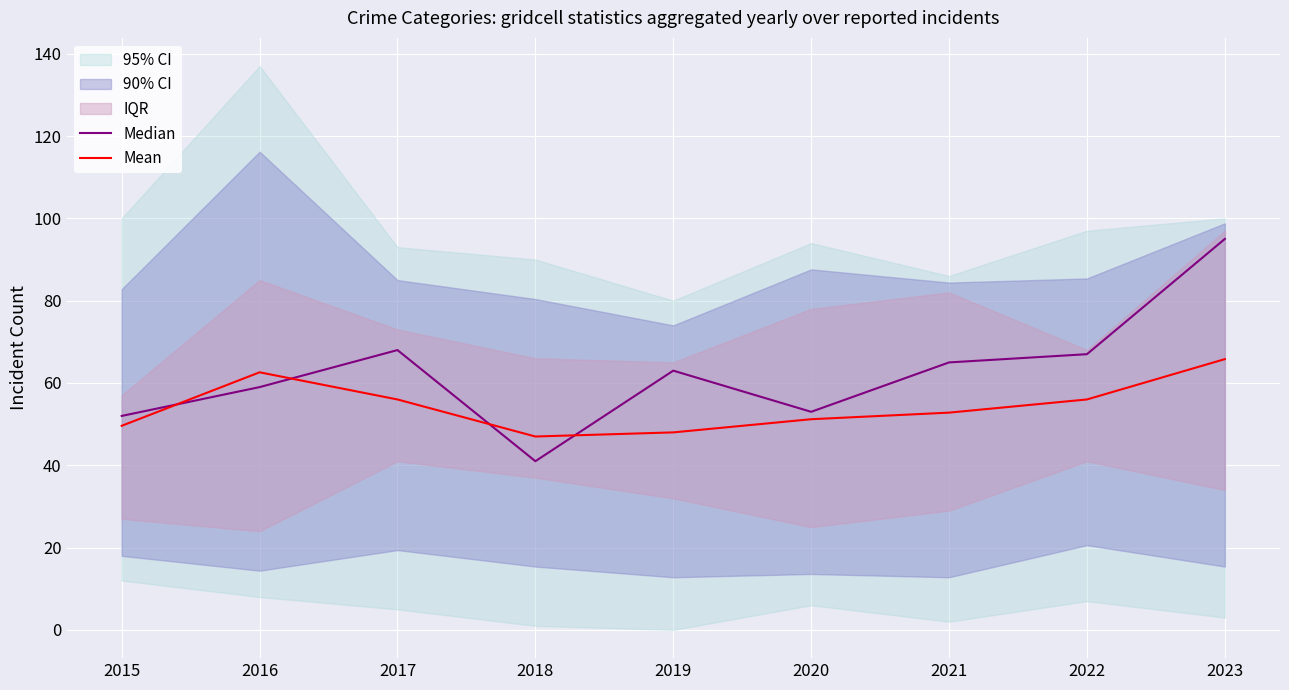

At which category does Mean reach its first local valley?

2018